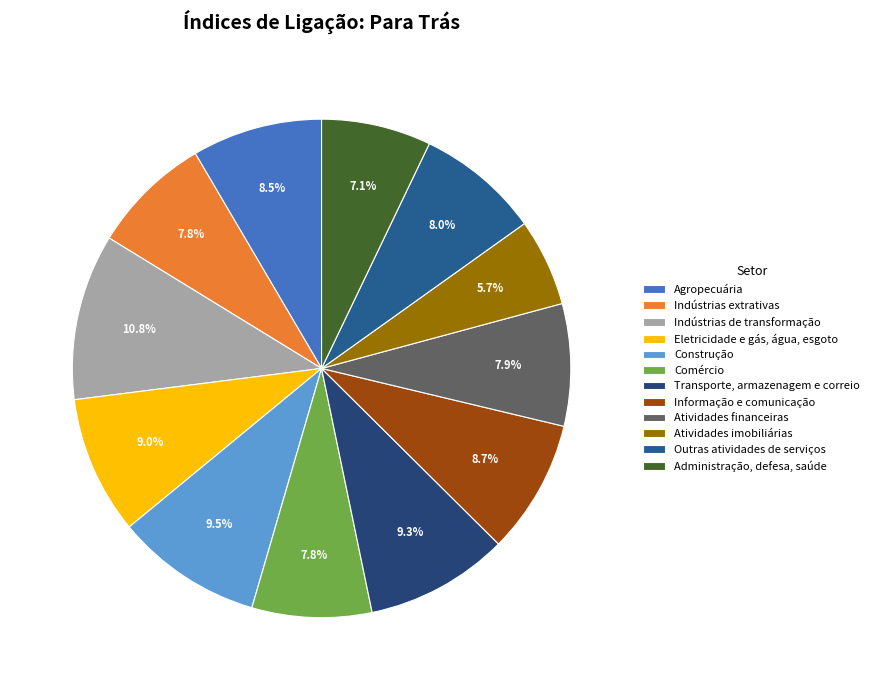

Is there a majority slice in this chart?

No